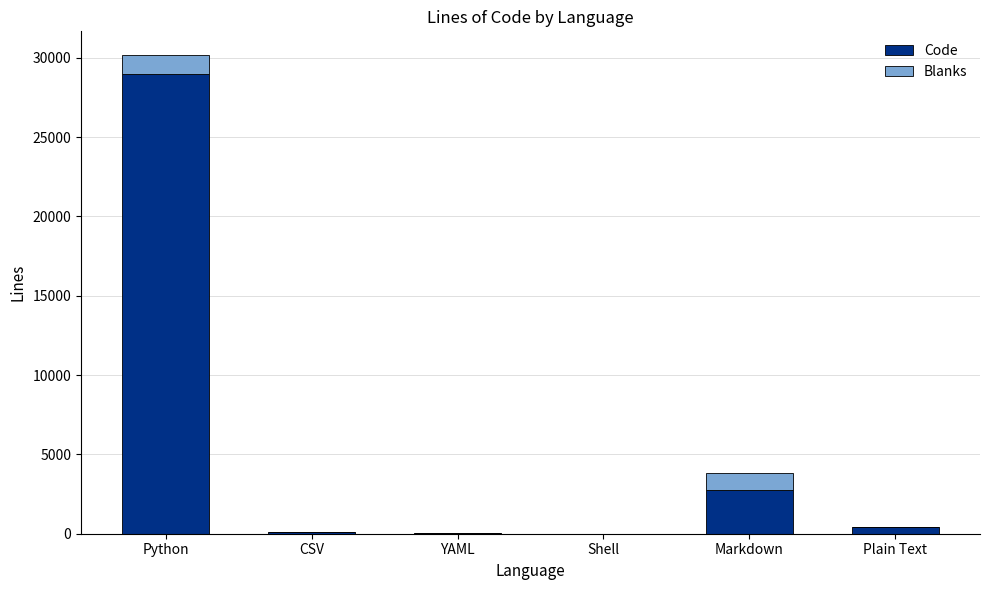

What is the total value across all series at Markdown?

3800